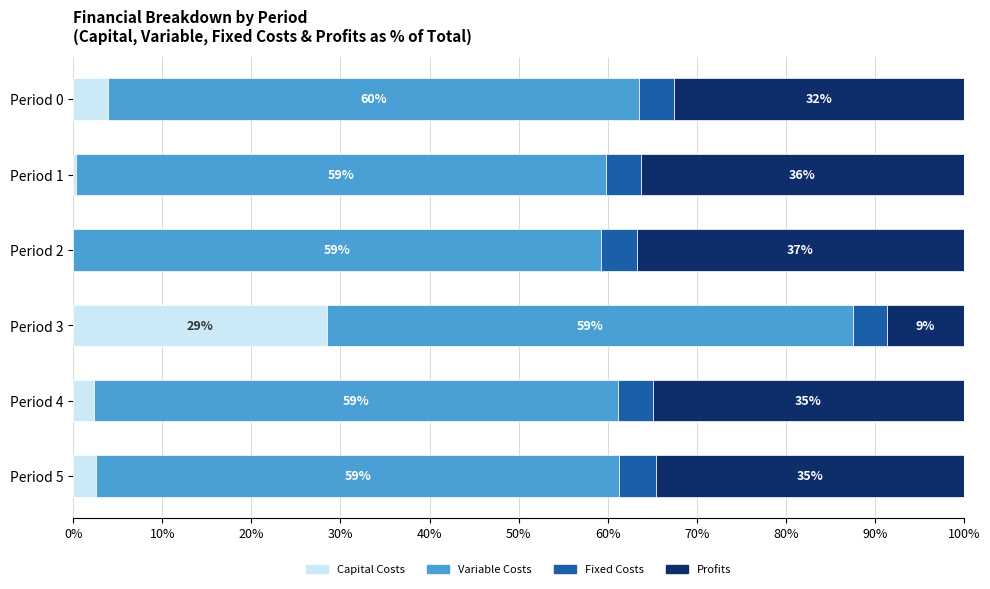

What is the maximum value for Capital Costs?

28.5